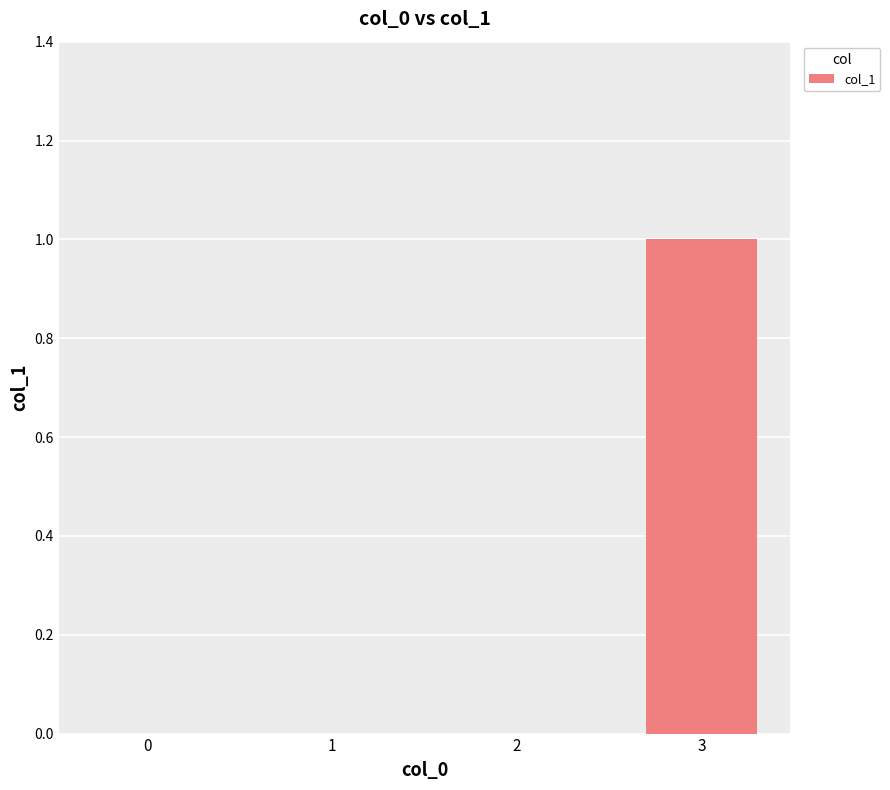

Is it true that the value at 2 is 0?

True